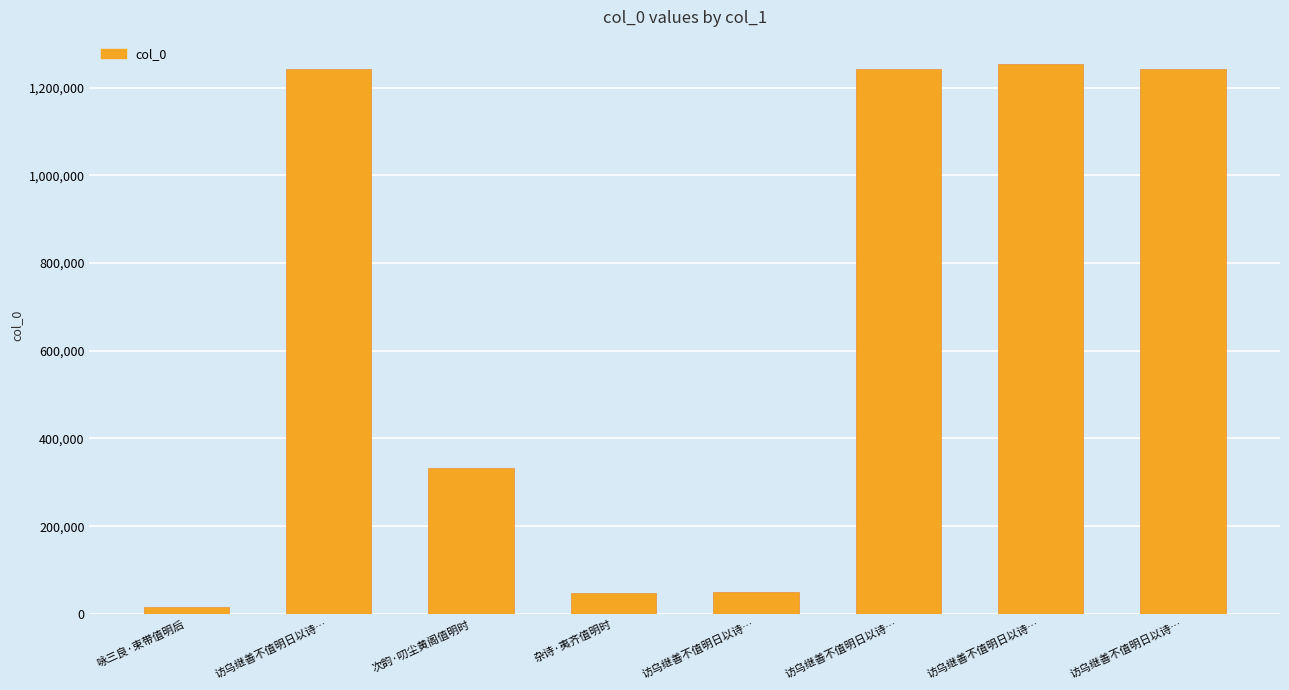

How many data points does each series have?

8